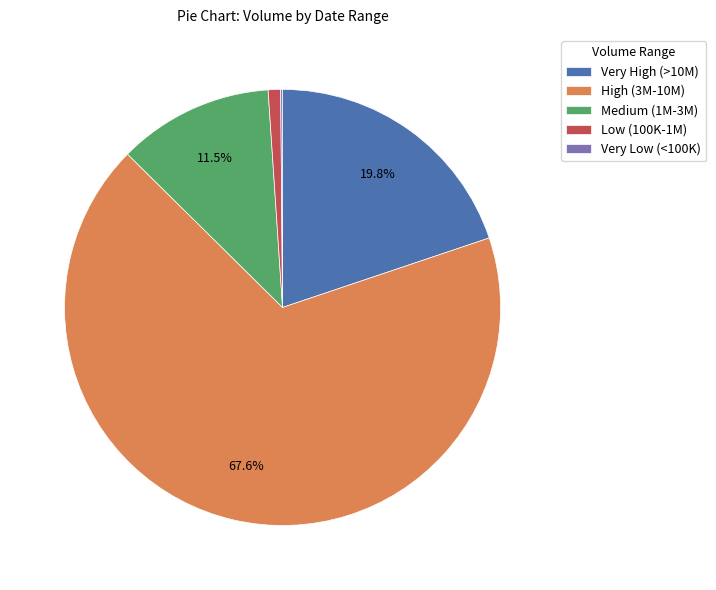

Combined, do High (3M-10M) and Medium (1M-3M) account for over 50%?

Yes